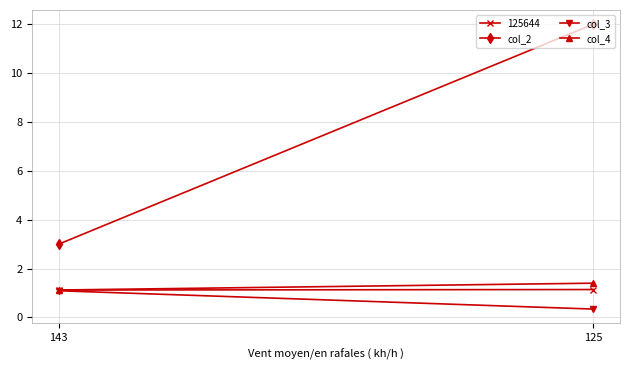

What are all the series names shown in the legend?

col_2, col_3, col_4